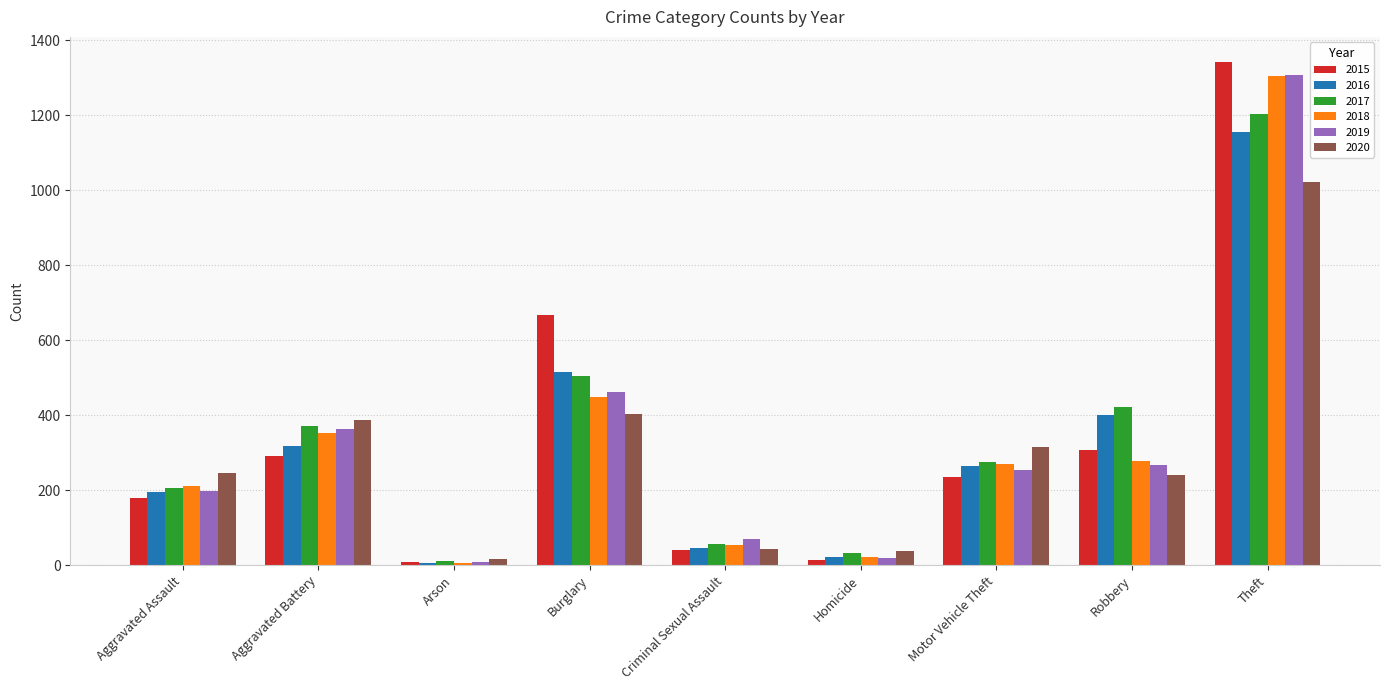

Is it true that 2020 equals 131 at Aggravated Battery?

False